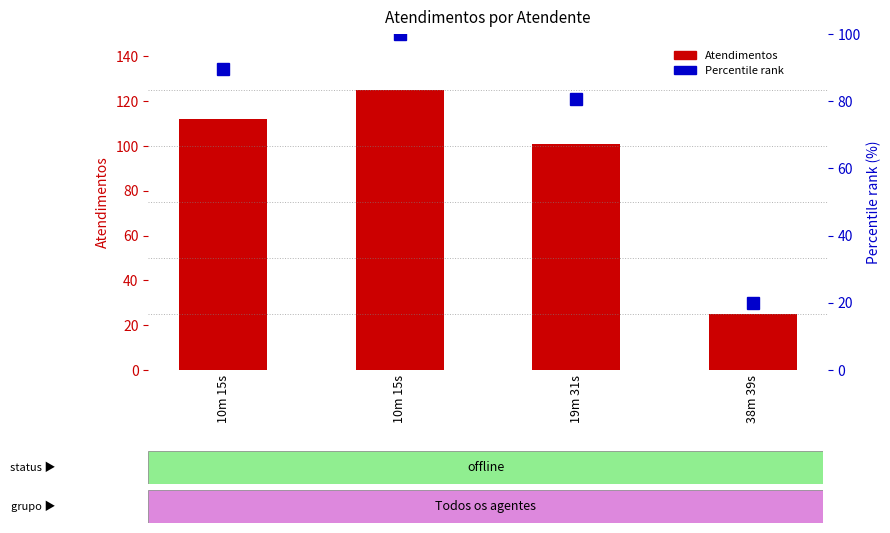

What is the total value across all series at 38m 39s?

45.0